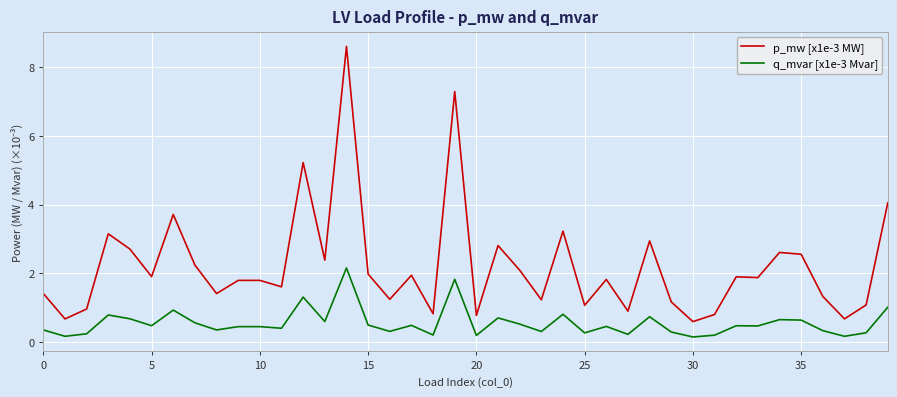

Which series has the largest range (max minus min)?

p_mw [x1e-3 MW]